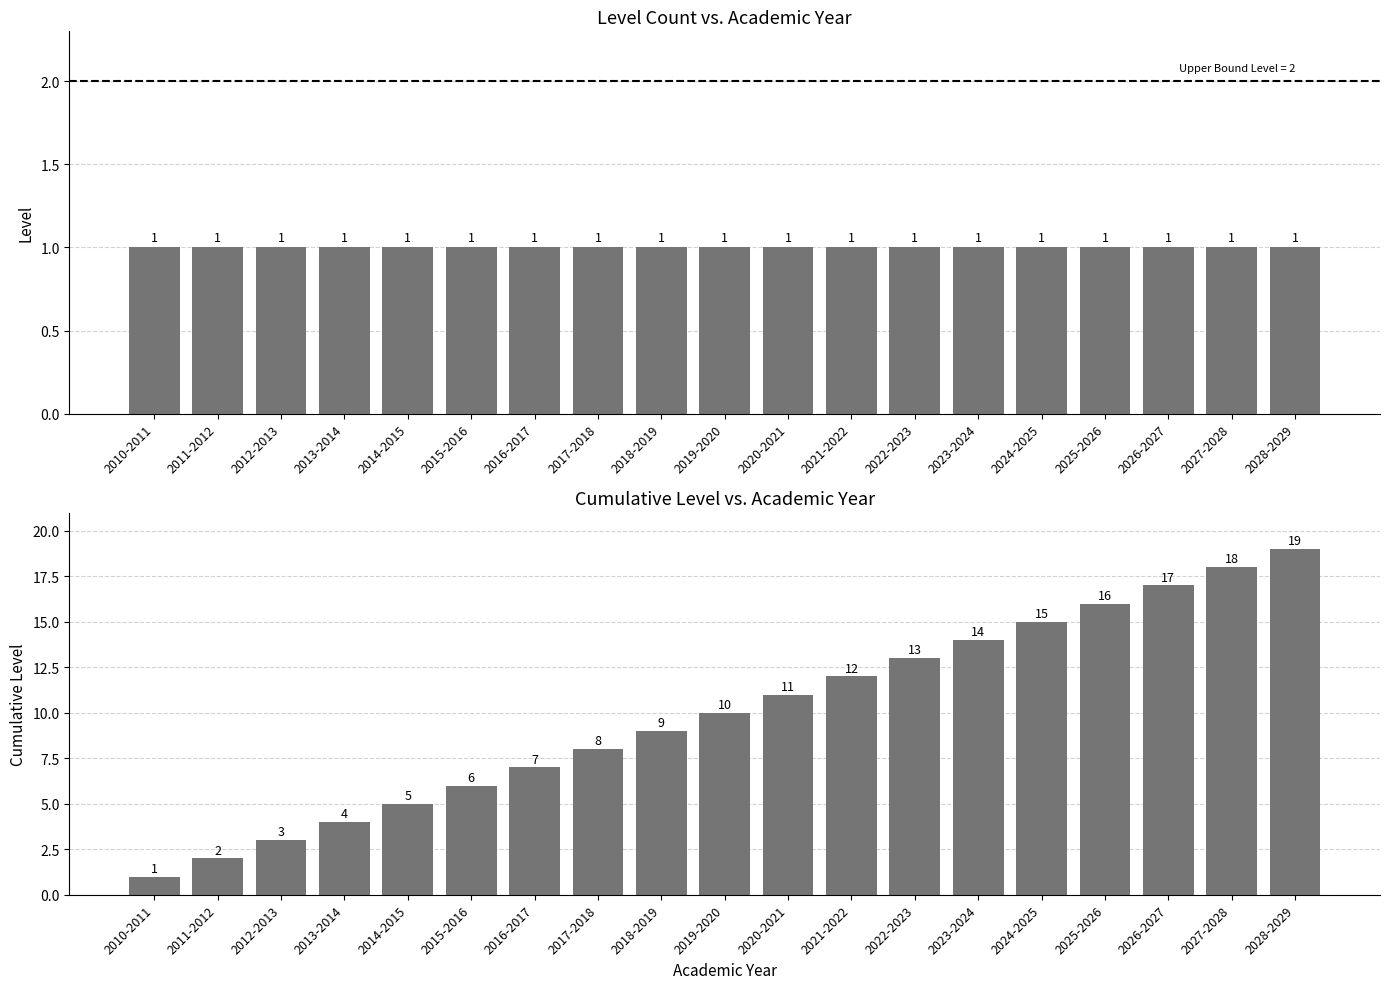

Reading right to left, list all the values displayed in this chart.

Level: 2028-2029=1	2027-2028=1	2026-2027=1	2025-2026=1	2024-2025=1	2023-2024=1	2022-2023=1	2021-2022=1	2020-2021=1	2019-2020=1	2018-2019=1	2017-2018=1	2016-2017=1	2015-2016=1	2014-2015=1	2013-2014=1	2012-2013=1	2011-2012=1	2010-2011=1
Cumulative Level: 2028-2029=19	2027-2028=18	2026-2027=17	2025-2026=16	2024-2025=15	2023-2024=14	2022-2023=13	2021-2022=12	2020-2021=11	2019-2020=10	2018-2019=9	2017-2018=8	2016-2017=7	2015-2016=6	2014-2015=5	2013-2014=4	2012-2013=3	2011-2012=2	2010-2011=1